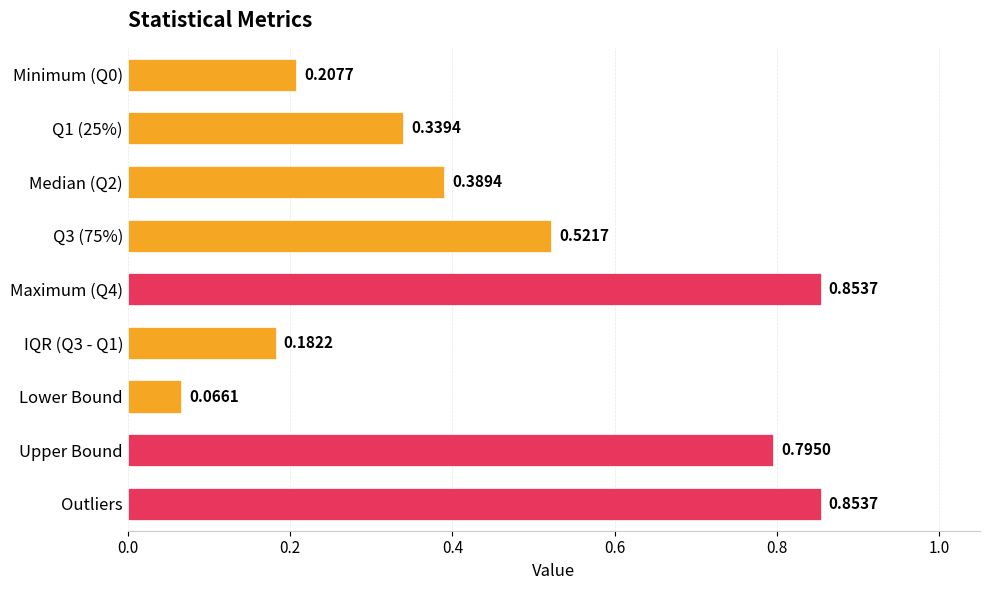

What is the label of the 8th bar from the top?

Upper Bound